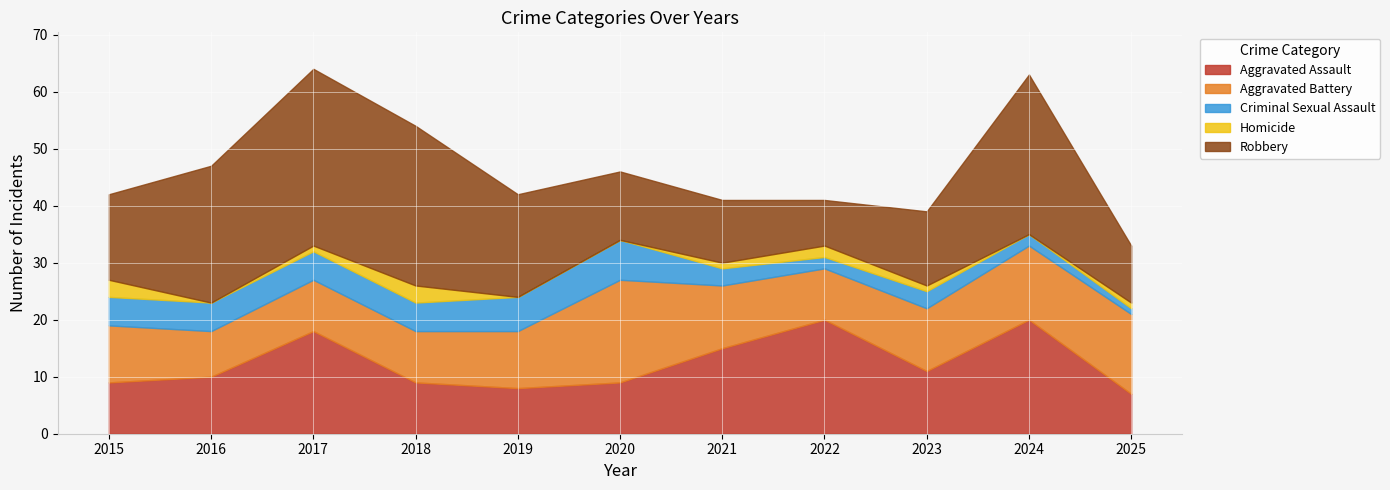

Reading left to right, extract all data points from this chart.

Aggravated Assault: 9	10	18	9	8	9	15	20	11	20	7
Aggravated Battery: 10	8	9	9	10	18	11	9	11	13	14
Criminal Sexual Assault: 5	5	5	5	6	7	3	2	3	2	1
Homicide: 3	0	1	3	0	0	1	2	1	0	1
Robbery: 15	24	31	28	18	12	11	8	13	28	10